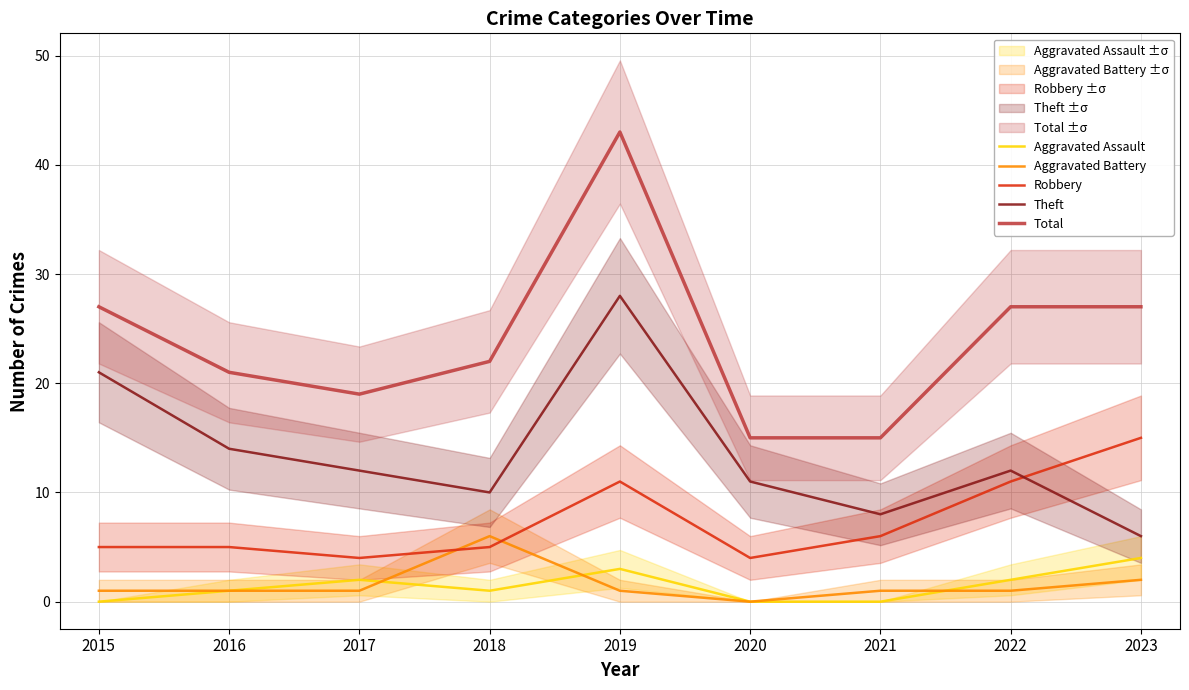

What is the maximum value shown in the chart?

43